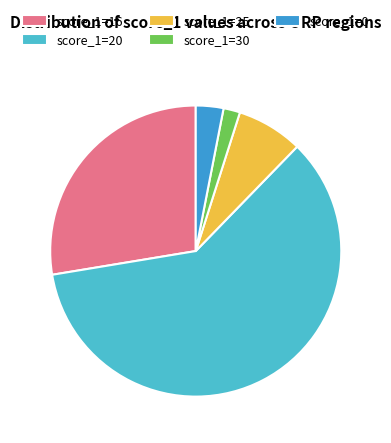

Does score_1=25 account for over 50% of the chart?

No